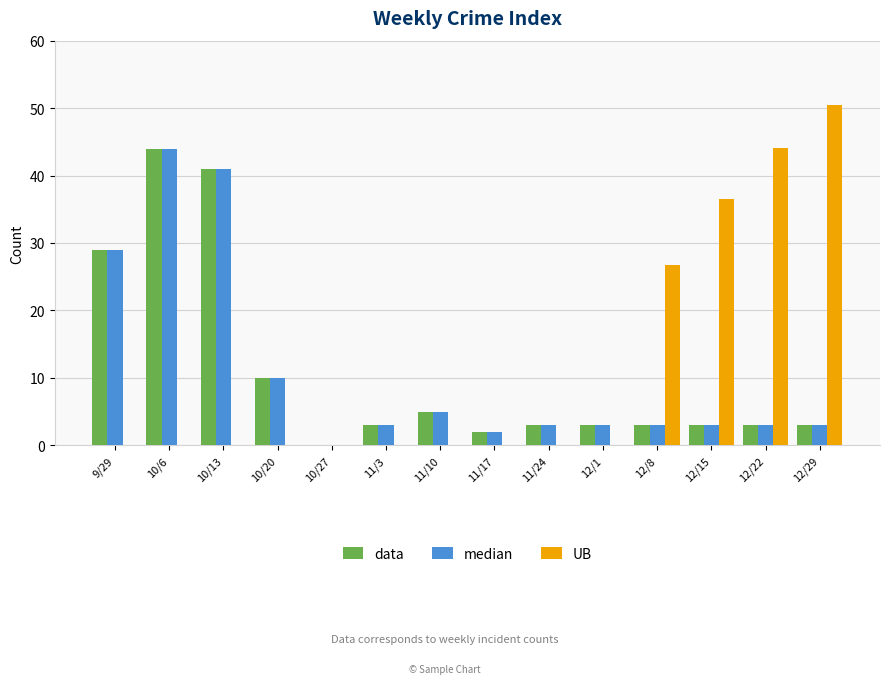

What is the sum of all UB values?

157.8